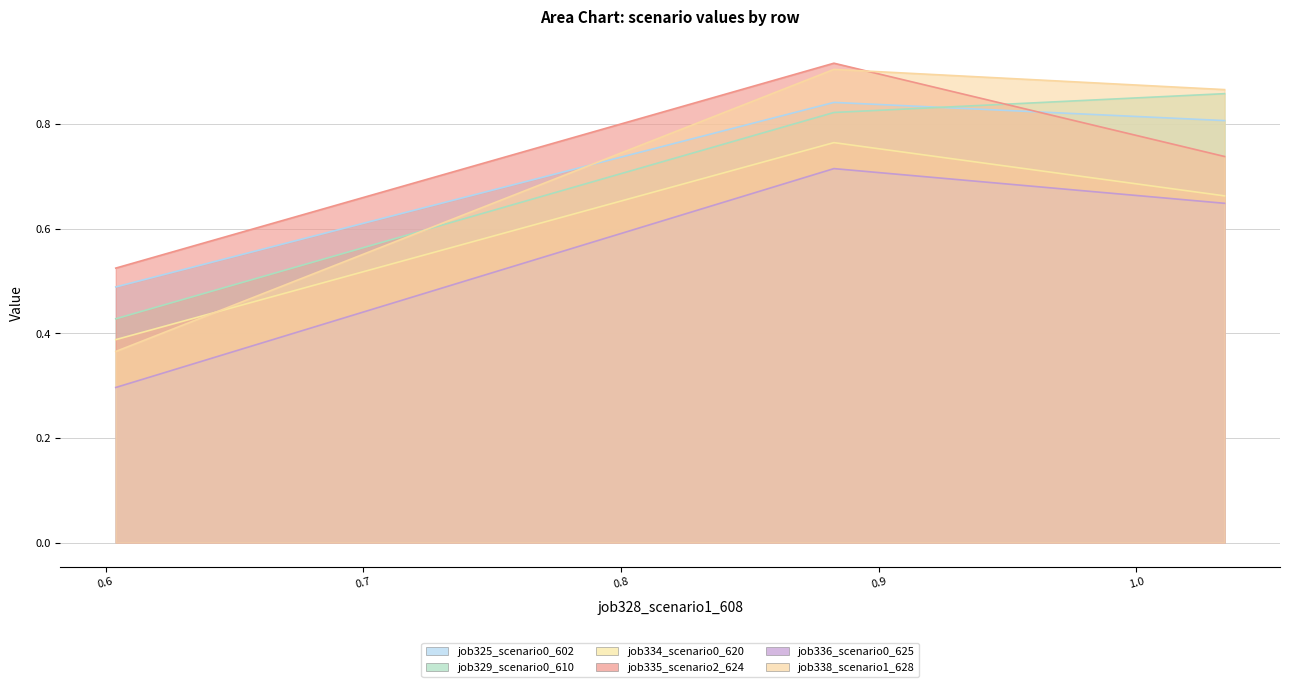

What are all the series names shown in the legend?

job325_scenario0_602, job329_scenario0_610, job334_scenario0_620, job335_scenario2_624, job336_scenario0_625, job338_scenario1_628